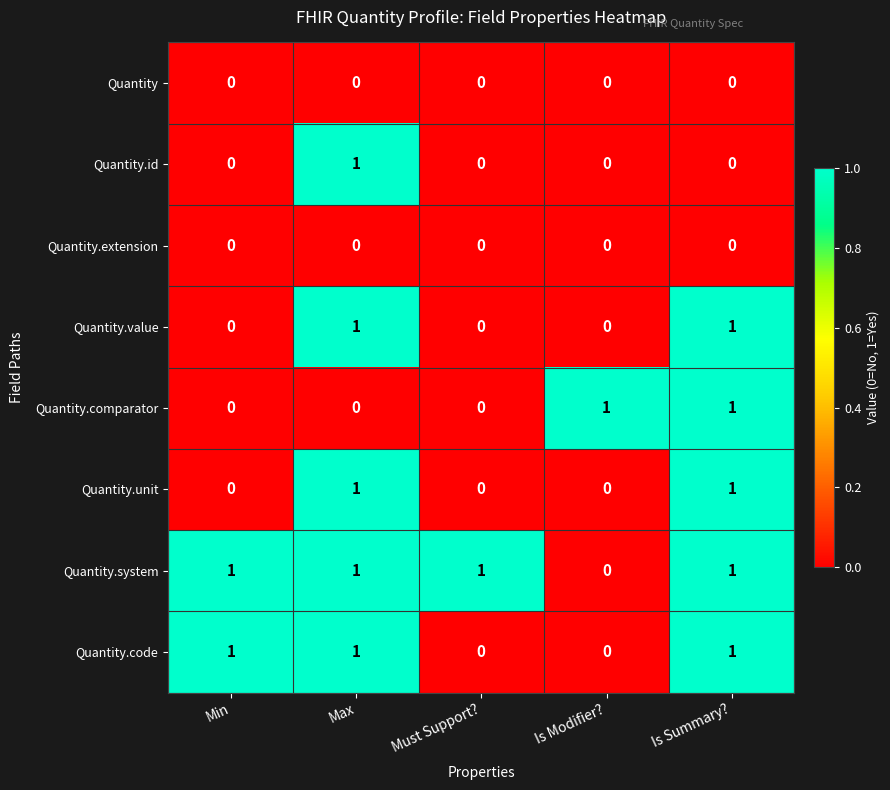

The value of Quantity.id at Is Summary? is 0. True or false?

True